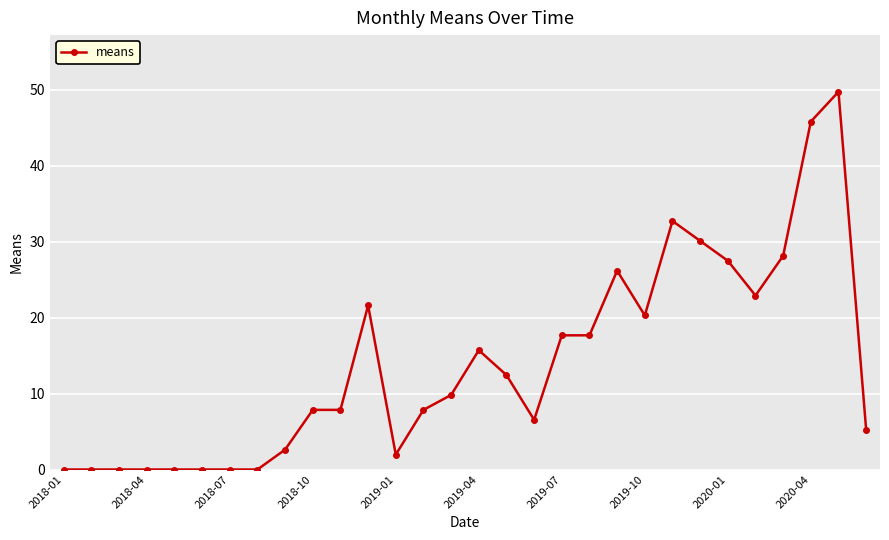

What is the greatest value displayed?

49.7